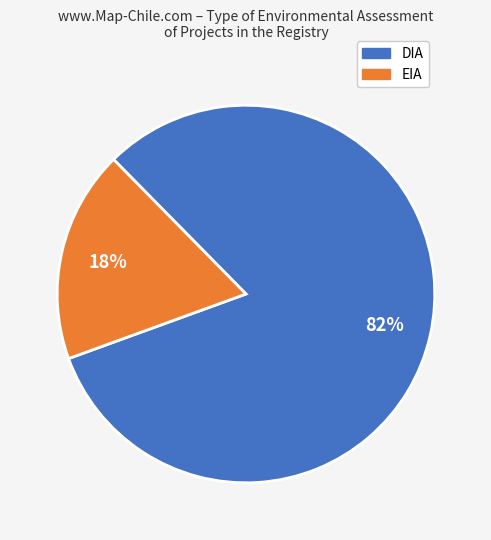

Between EIA and DIA, which is larger?

DIA